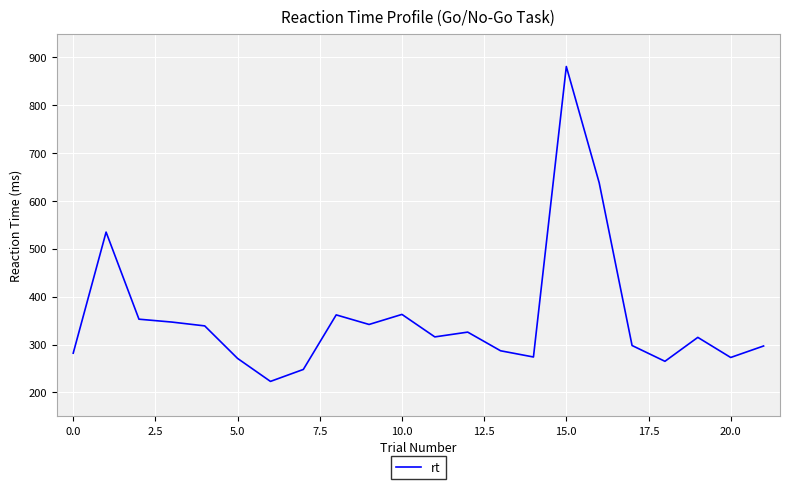

What is the difference between the maximum and minimum values?

658